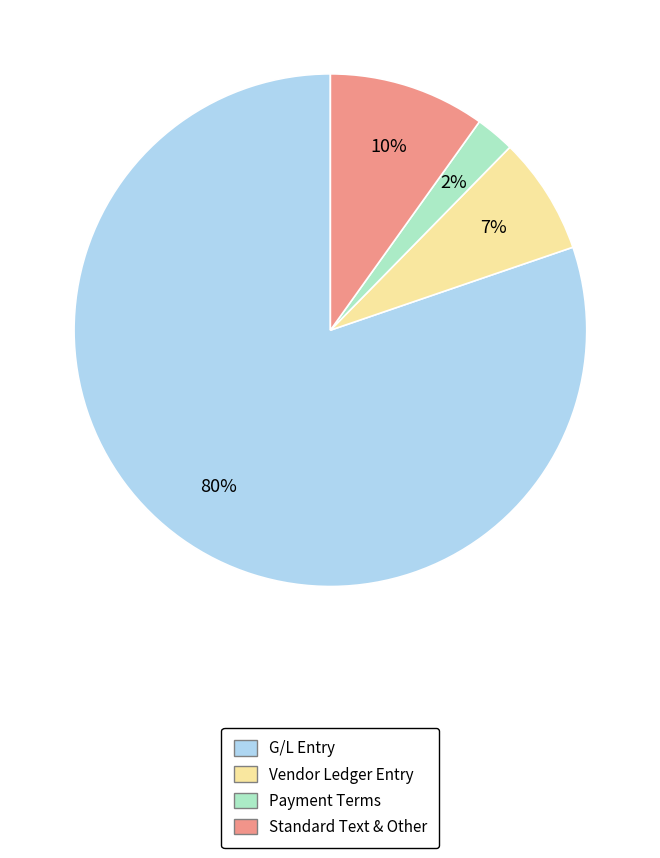

Is there any slice that represents more than half of the pie?

Yes